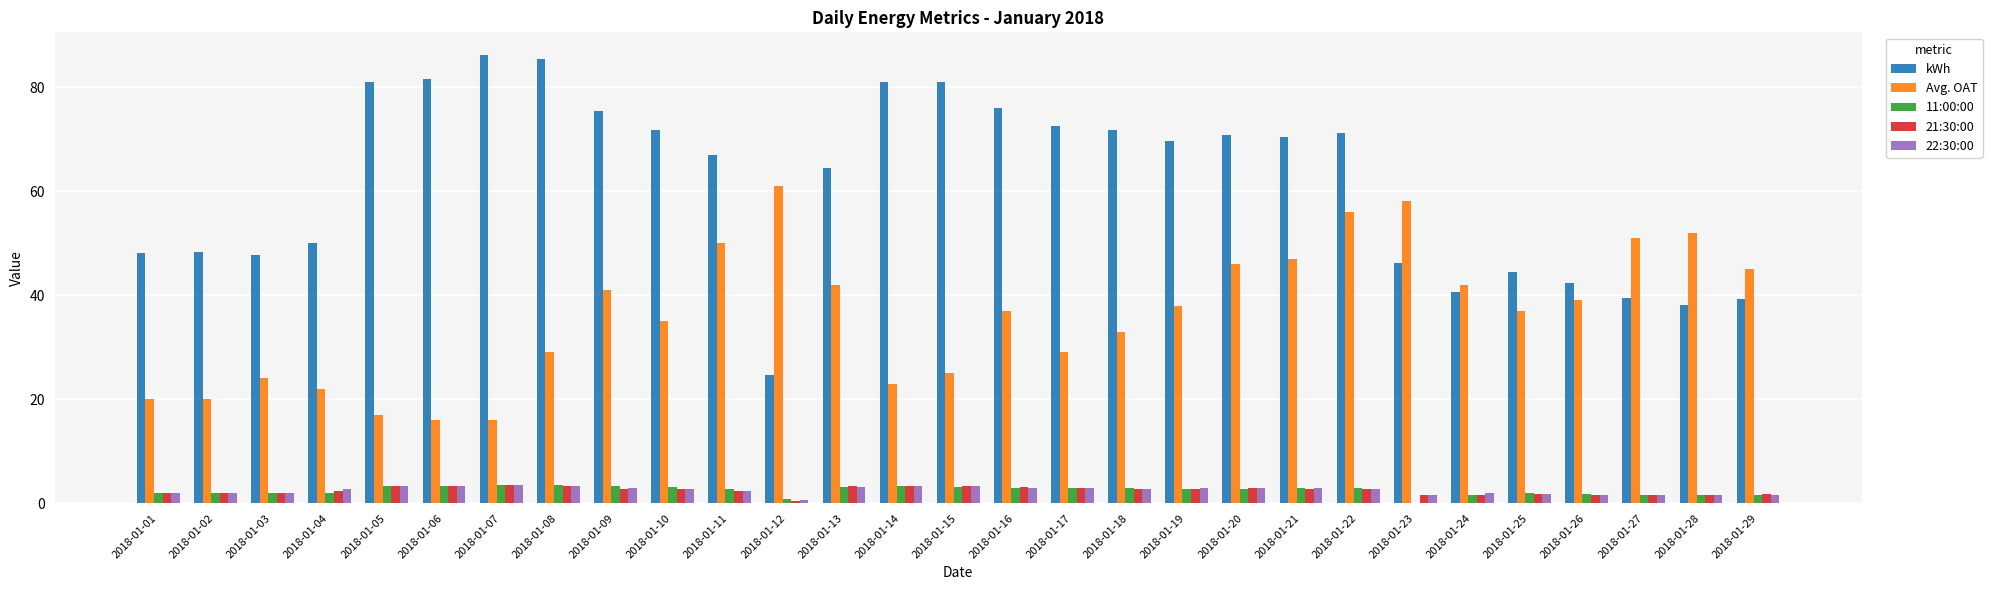

Between 2018-01-08 and 2018-01-22, which series saw the biggest shift?

Avg. OAT